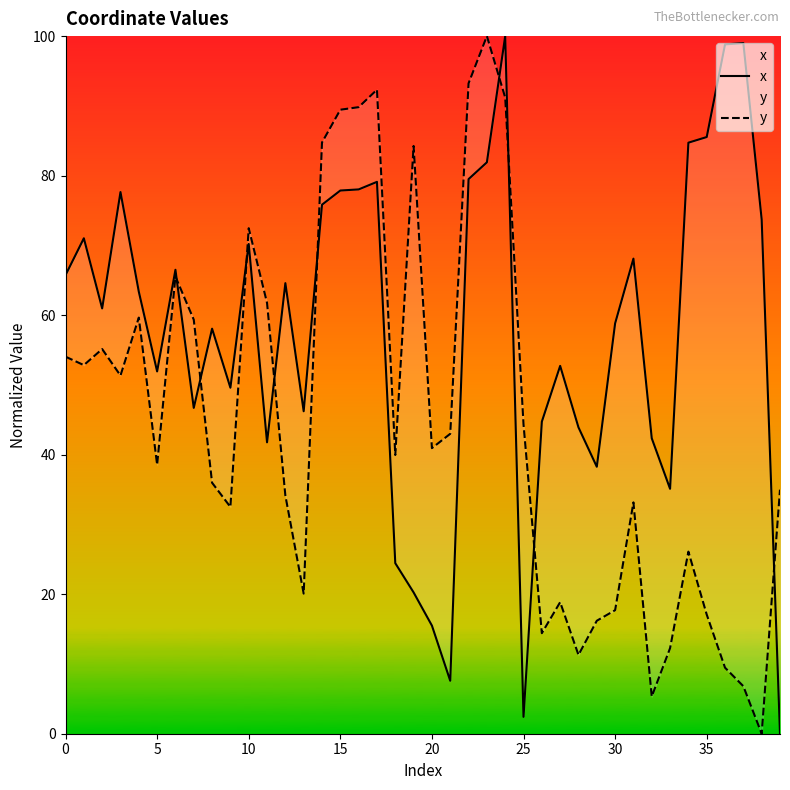

Read the x value at 13.

46.2